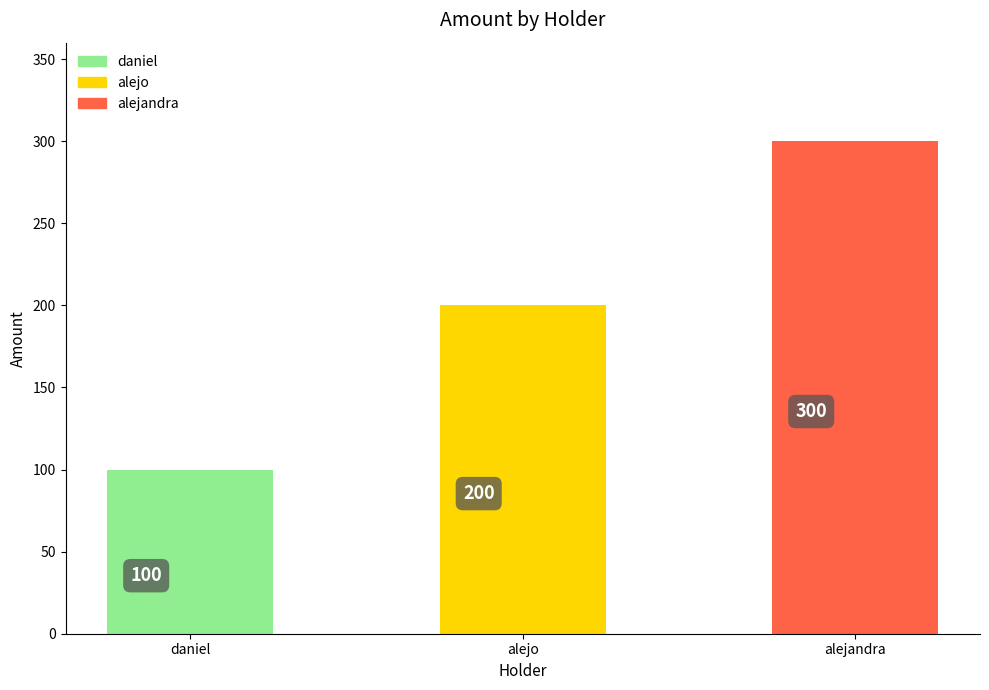

Rank the categories by value from highest to lowest.

alejandra, alejo, daniel